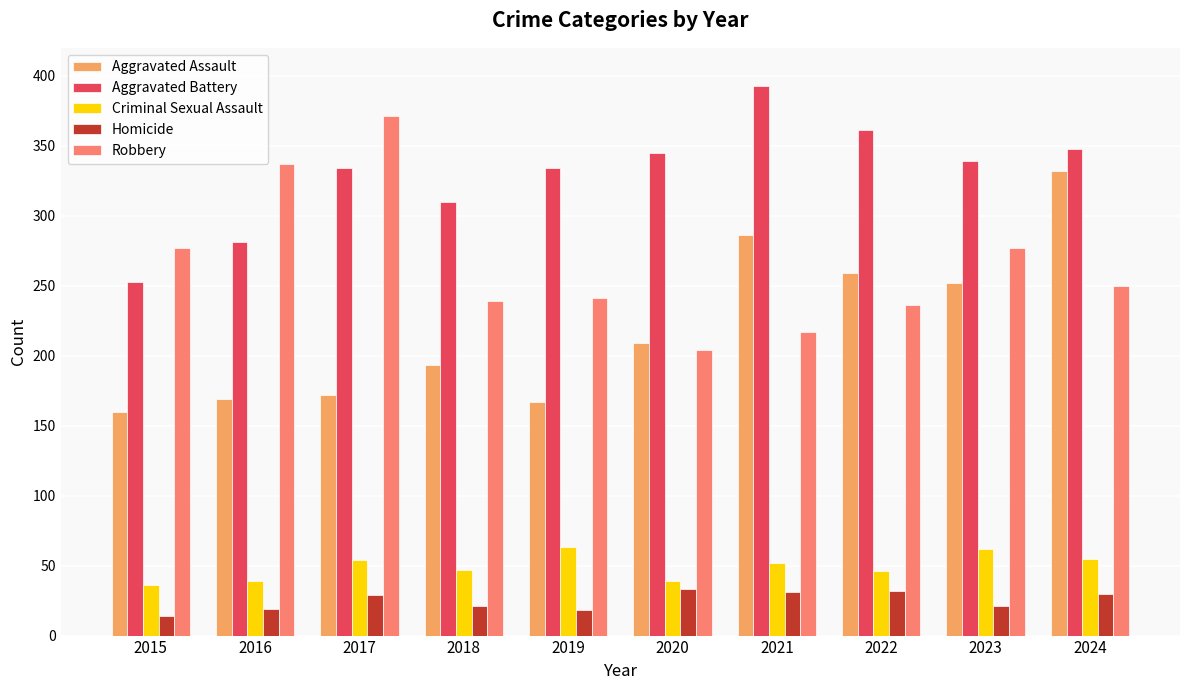

What is the lowest value of the Criminal Sexual Assault series?

36